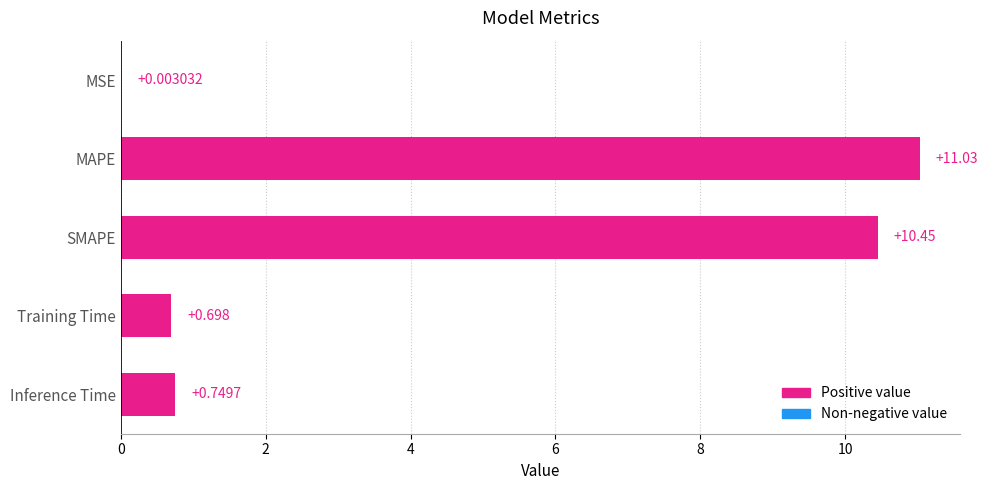

Count the number of data series in this chart.

1